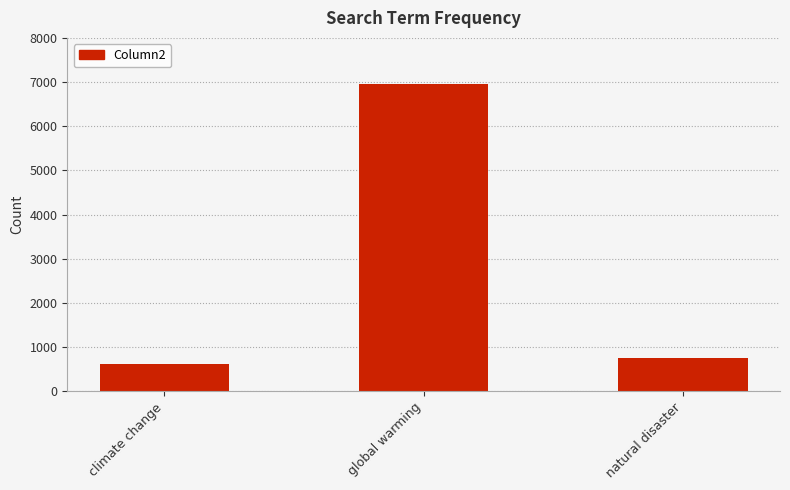

How many bars are there in total?

3